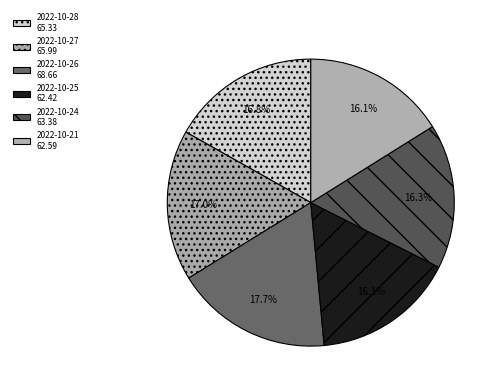

Count the number of slices in the pie.

6